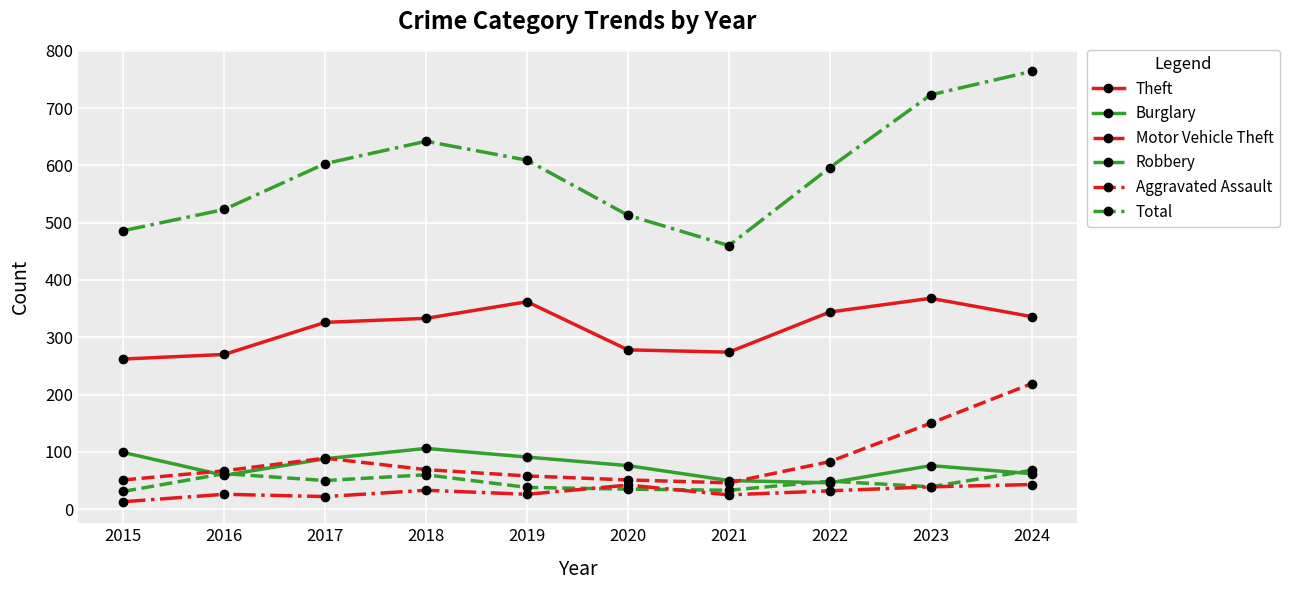

True or false: Total and Burglary intersect in this chart.

False